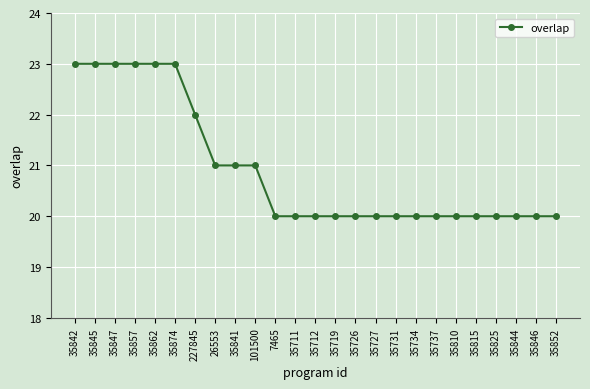

What is the sum of all values?

523